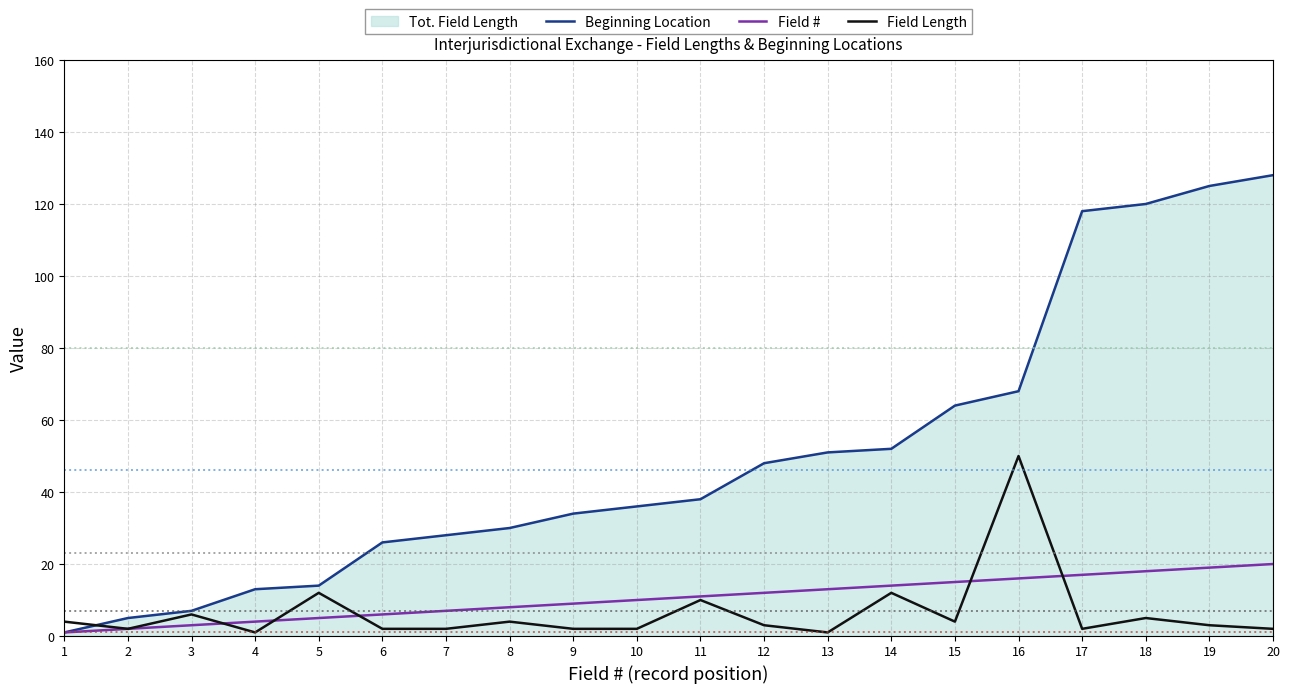

Does the chart have visible grid lines?

Yes